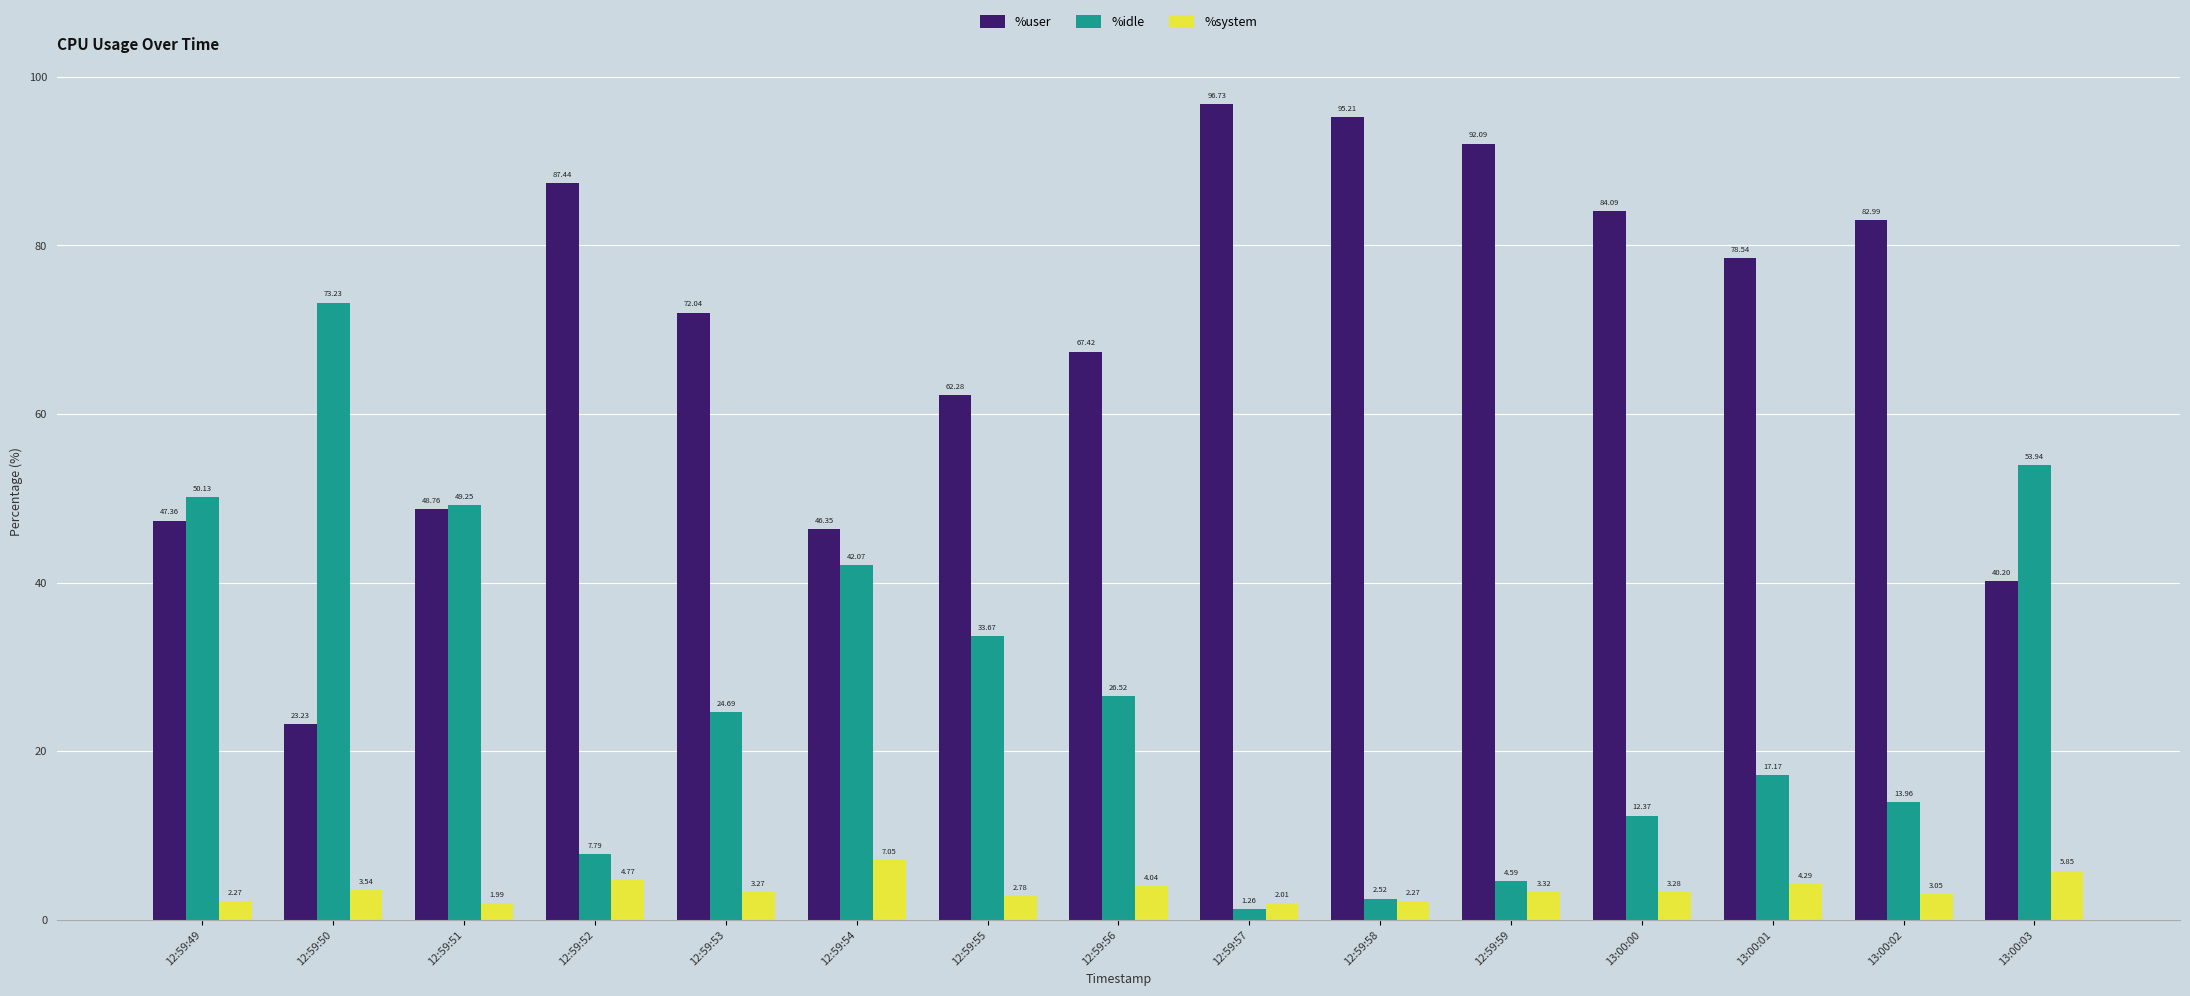

How many data points in %user are less than 72?

7